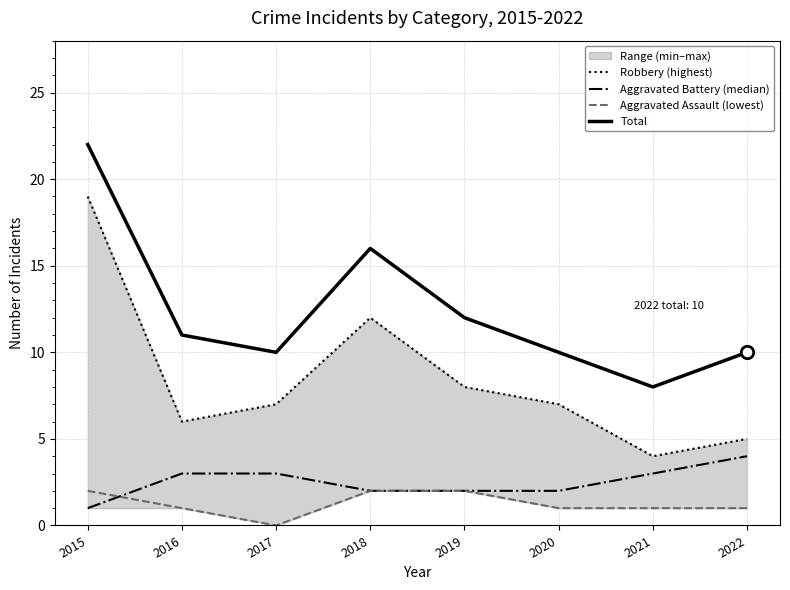

What are all the series names shown in the legend?

Robbery (highest), Aggravated Battery (median), Aggravated Assault (lowest), Total